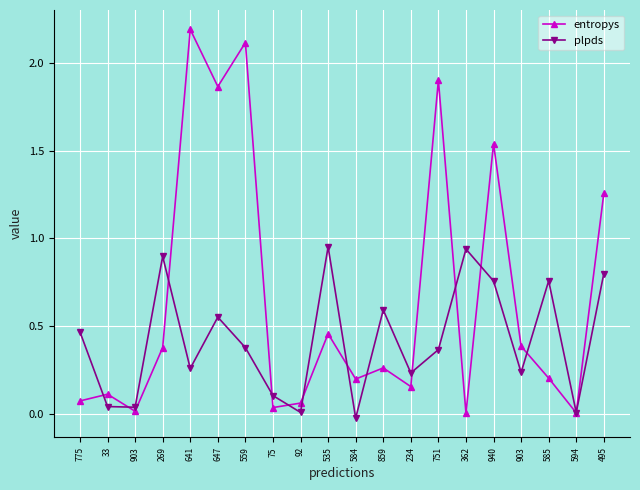

True or false: plpds has more than 2 interior local peaks.

True